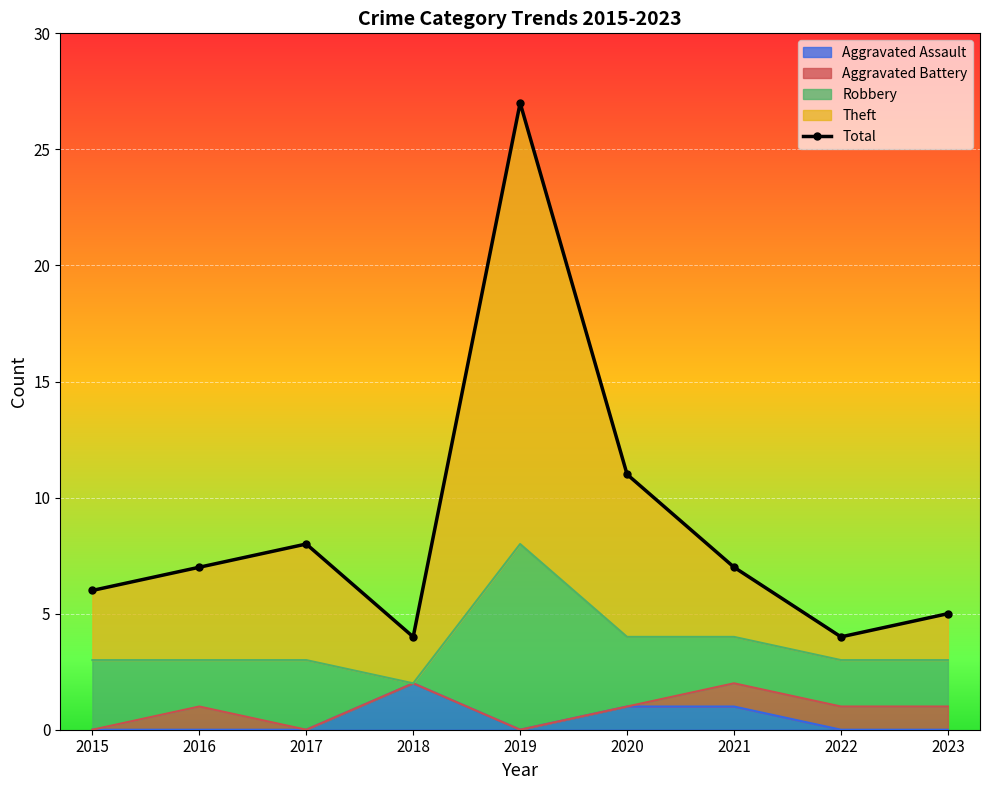

What is the value of the 8th point from the left?

4